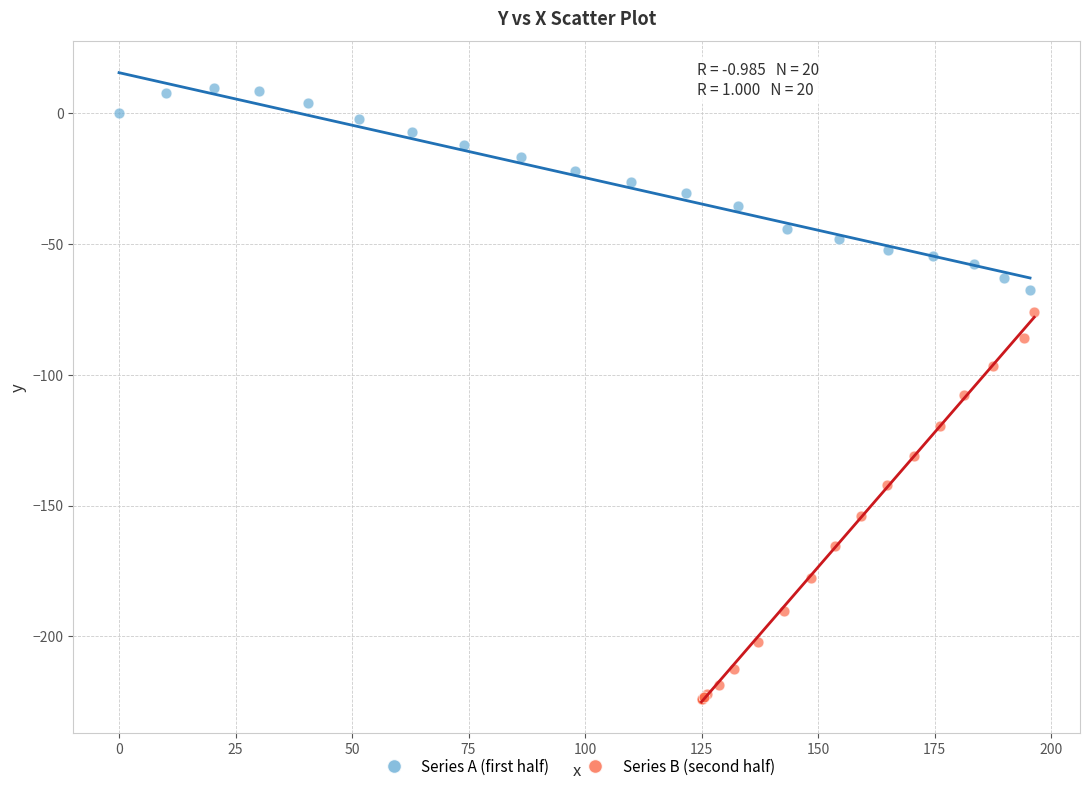

Which series has the widest spread of Y values?

Series B (second half)